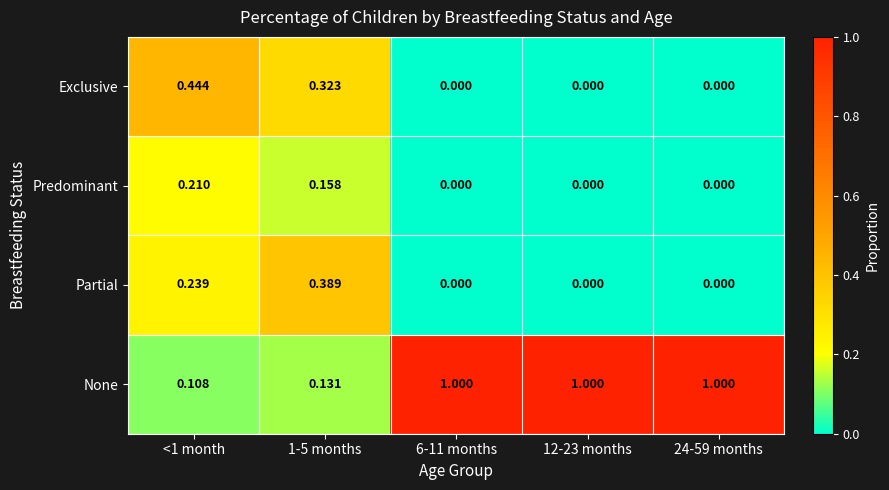

Which series has the largest total across all categories?

None